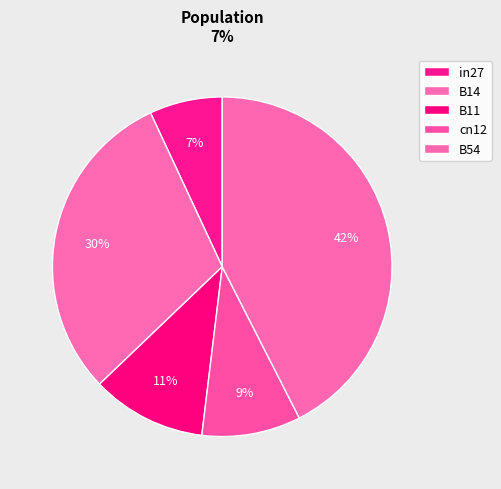

How many slices are in this pie chart?

5